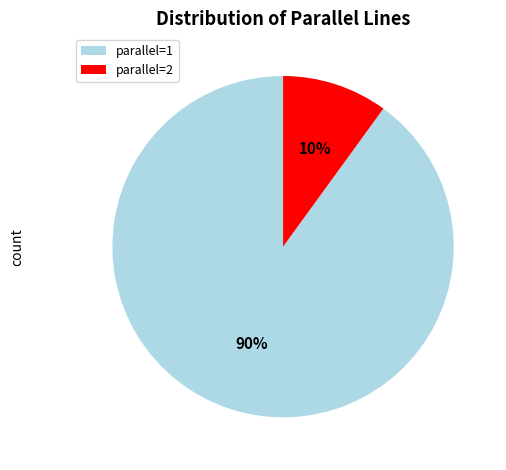

Approximately how many times larger is the value at parallel=1 compared to parallel=2?

9.0